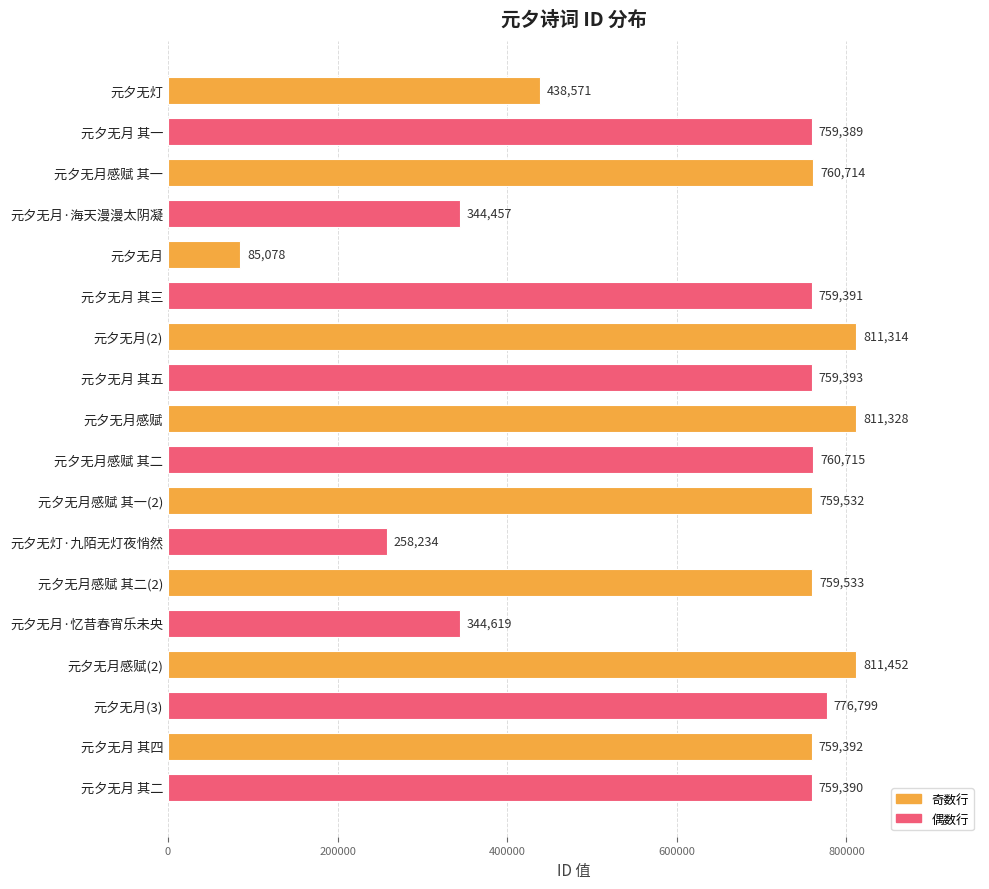

Reading bottom to top, transcribe all the data shown in this chart.

元夕无月 其二=759390	元夕无月 其四=759392	元夕无月(3)=776799	元夕无月感赋(2)=811452	元夕无月·忆昔春宵乐未央=344619	元夕无月感赋 其二(2)=759533	元夕无灯·九陌无灯夜悄然=258234	元夕无月感赋 其一(2)=759532	元夕无月感赋 其二=760715	元夕无月感赋=811328	元夕无月 其五=759393	元夕无月(2)=811314	元夕无月 其三=759391	元夕无月=85078	元夕无月·海天漫漫太阴凝=344457	元夕无月感赋 其一=760714	元夕无月 其一=759389	元夕无灯=438571